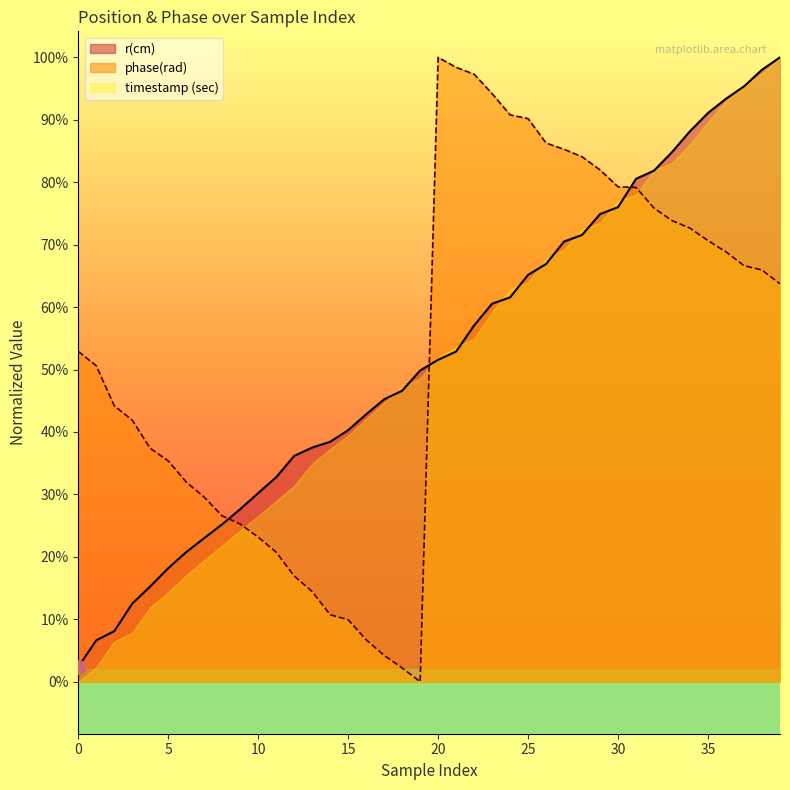

Does the chart have visible grid lines?

No